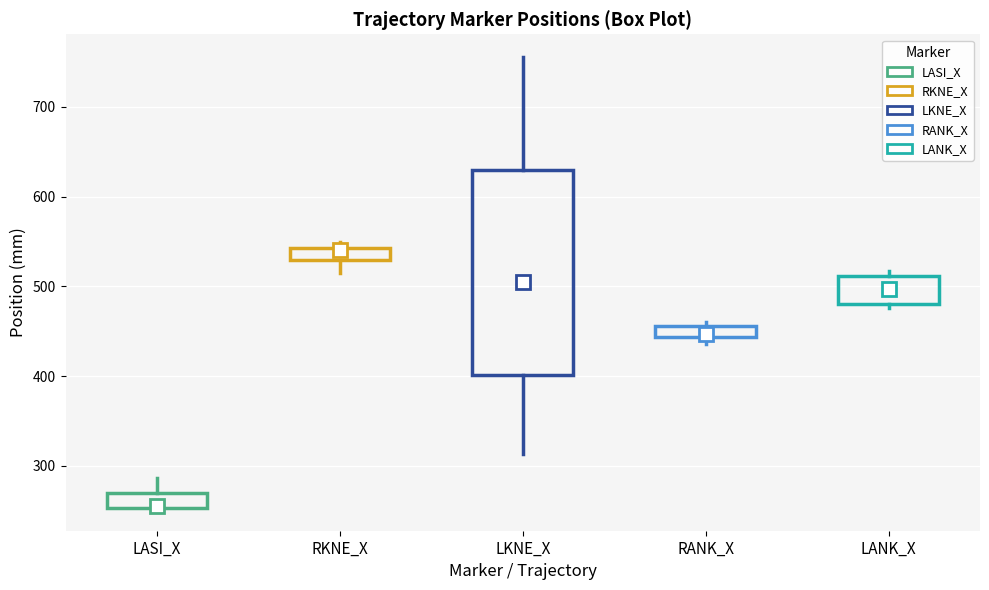

Where is the upper edge of the box for RANK_X on the y-axis? The values are not printed on the chart, so give them approximately, as read against the axis.

460